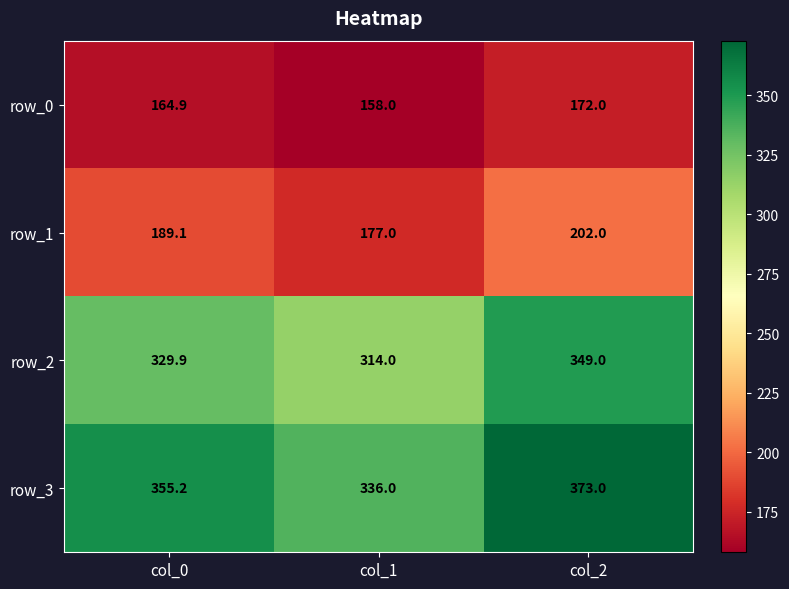

Rank the series by their maximum value, from lowest to highest.

row_0, row_1, row_2, row_3